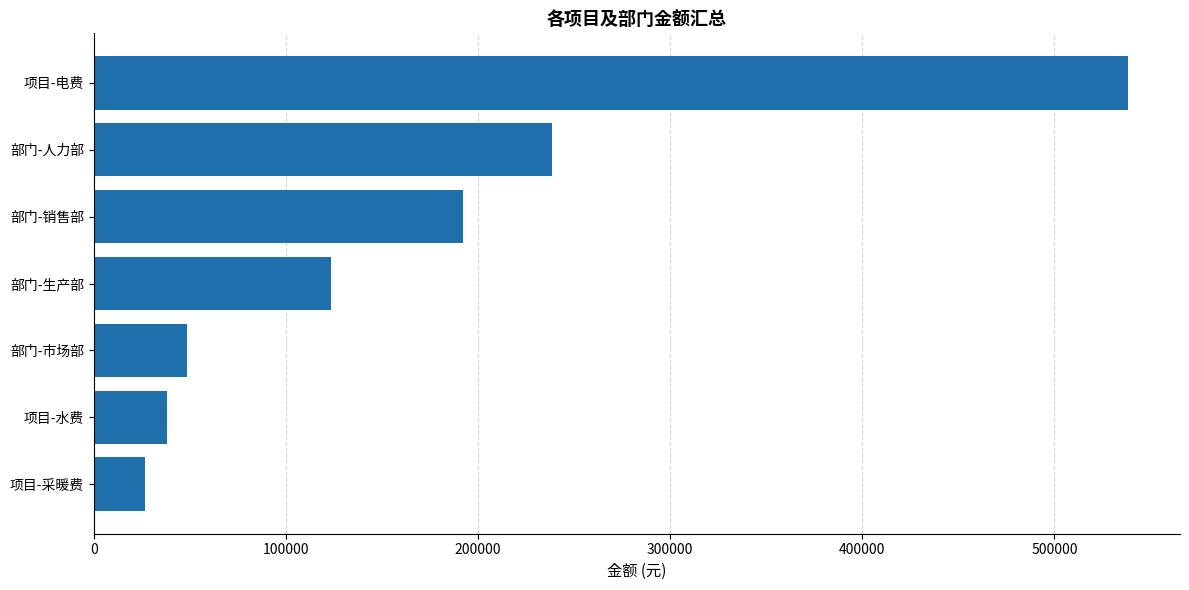

How many values are below 123588?

3